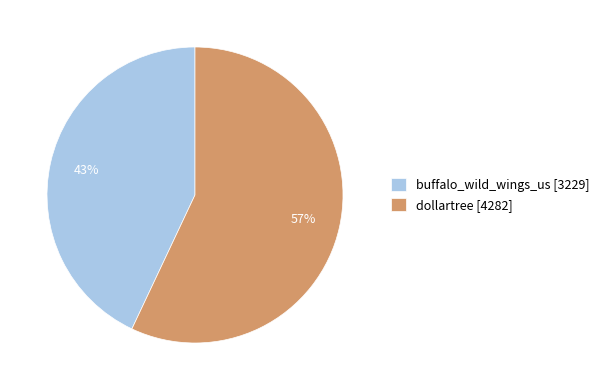

Is there any slice that represents more than half of the pie?

Yes